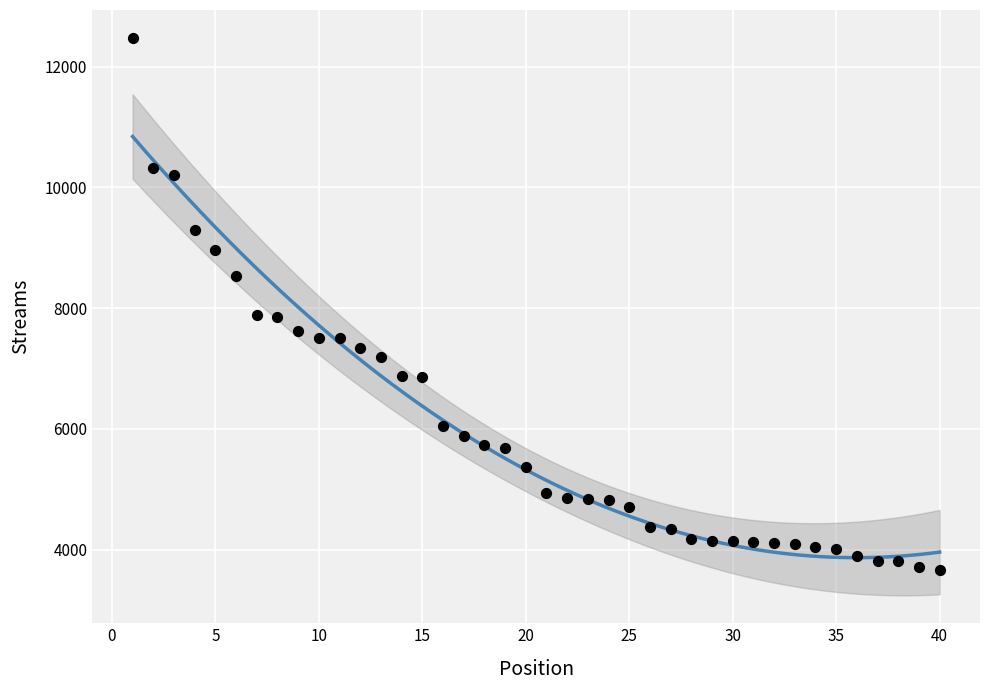

What is the range of Y values (max minus min)?

8816